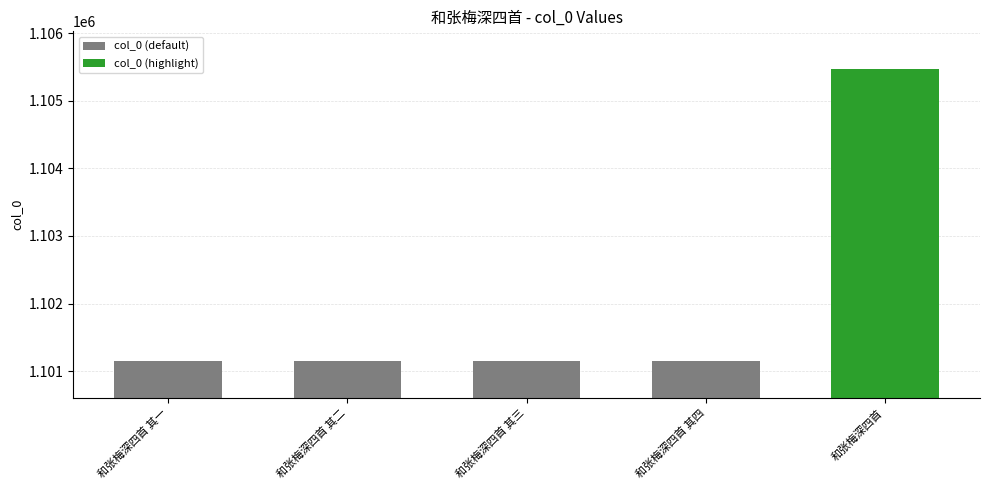

What is the sum of all values?

4404610